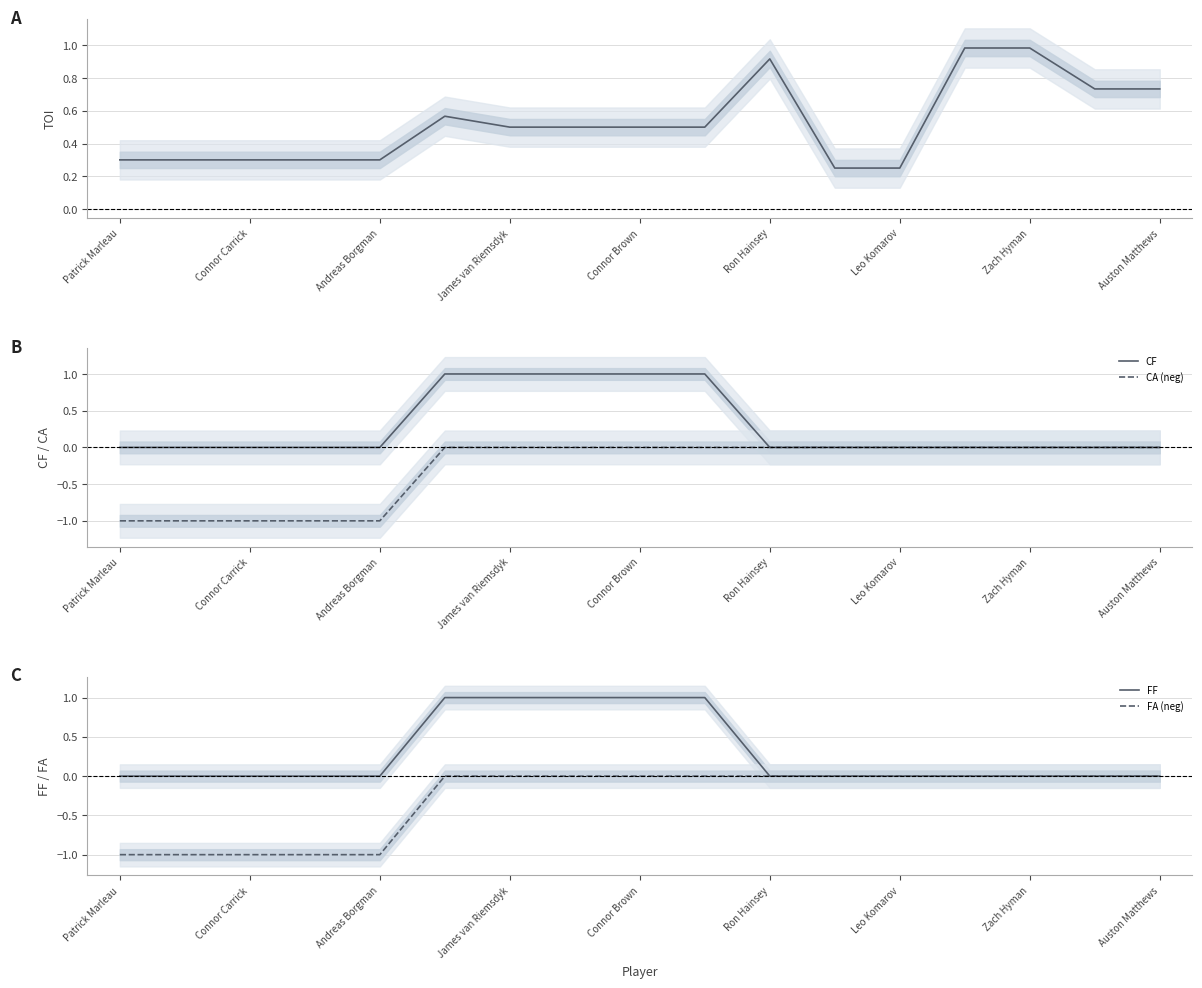

Does the chart display data point markers on the line(s)?

No